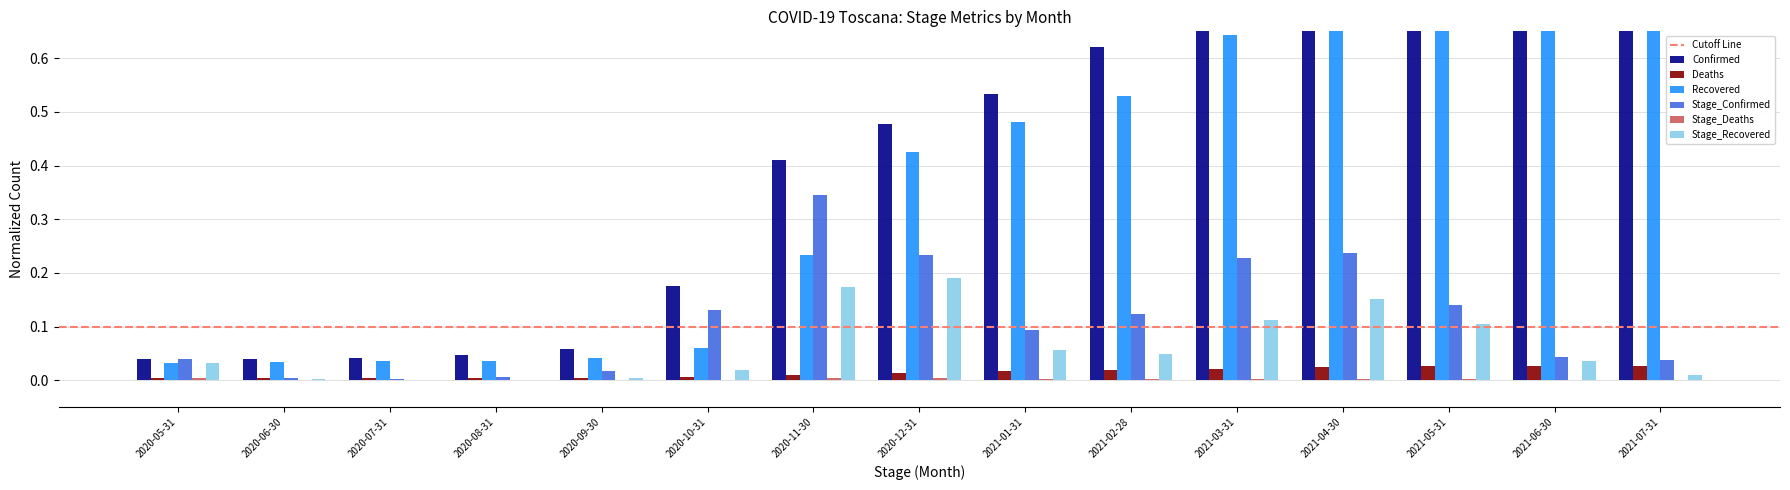

Which category has the lowest value in the Confirmed series?

2020-05-31